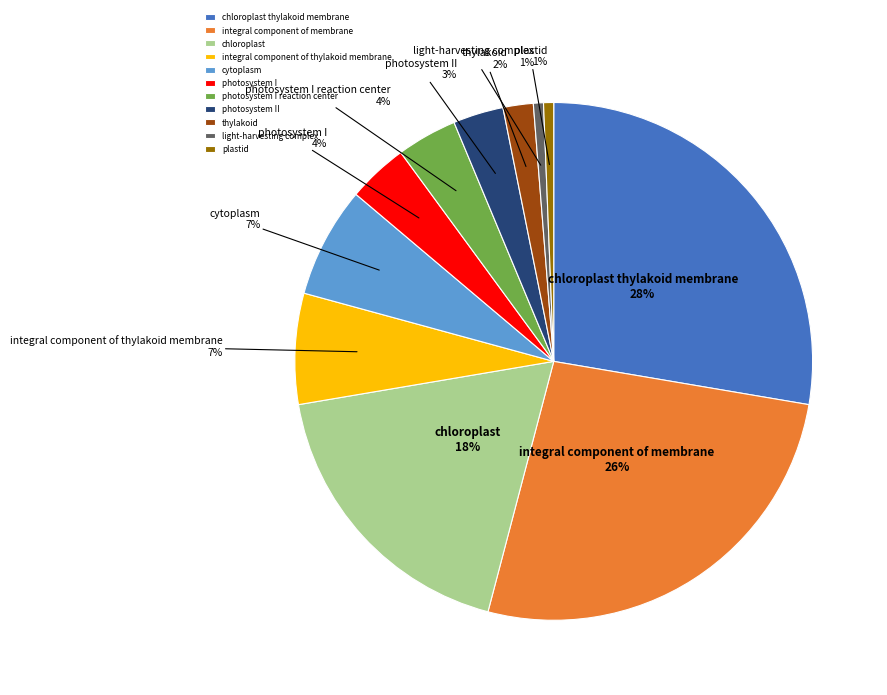

Is the sum of photosystem II and cytoplasm greater than half?

No